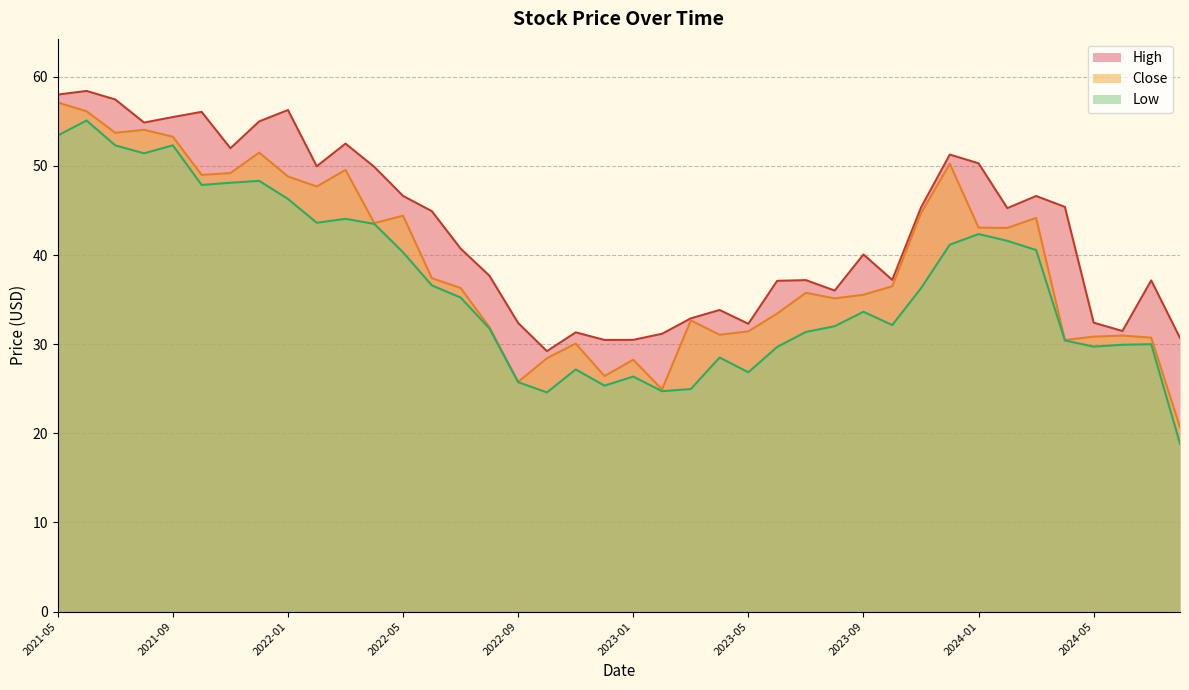

True or false: Low and Close intersect in this chart.

False